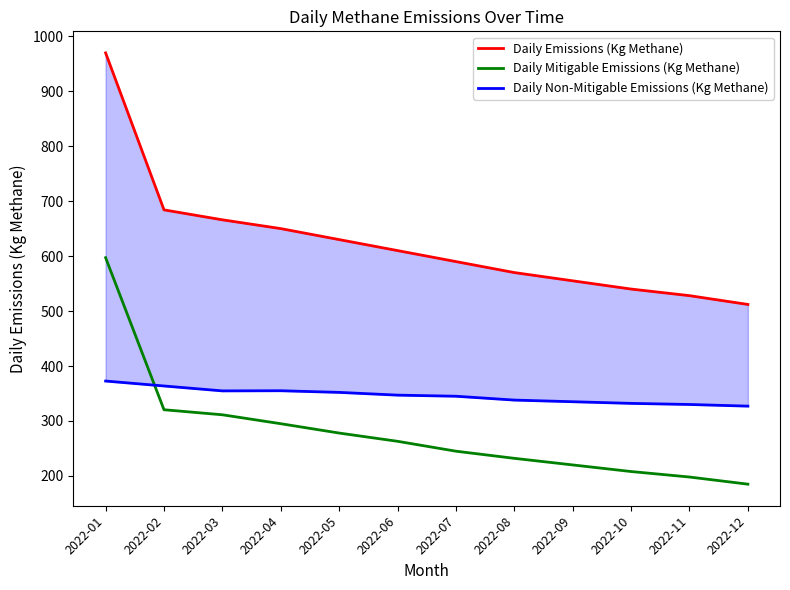

Rank the categories by Daily Non-Mitigable Emissions (Kg Methane) value from highest to lowest.

2022-01, 2022-02, 2022-04, 2022-03, 2022-05, 2022-06, 2022-07, 2022-08, 2022-09, 2022-10, 2022-11, 2022-12